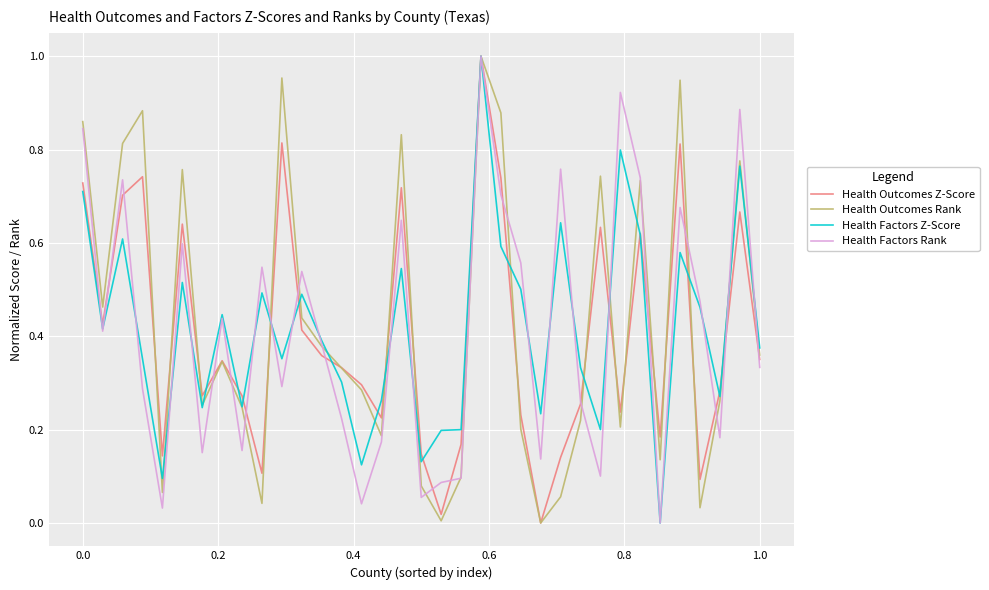

Count the number of data series in this chart.

4